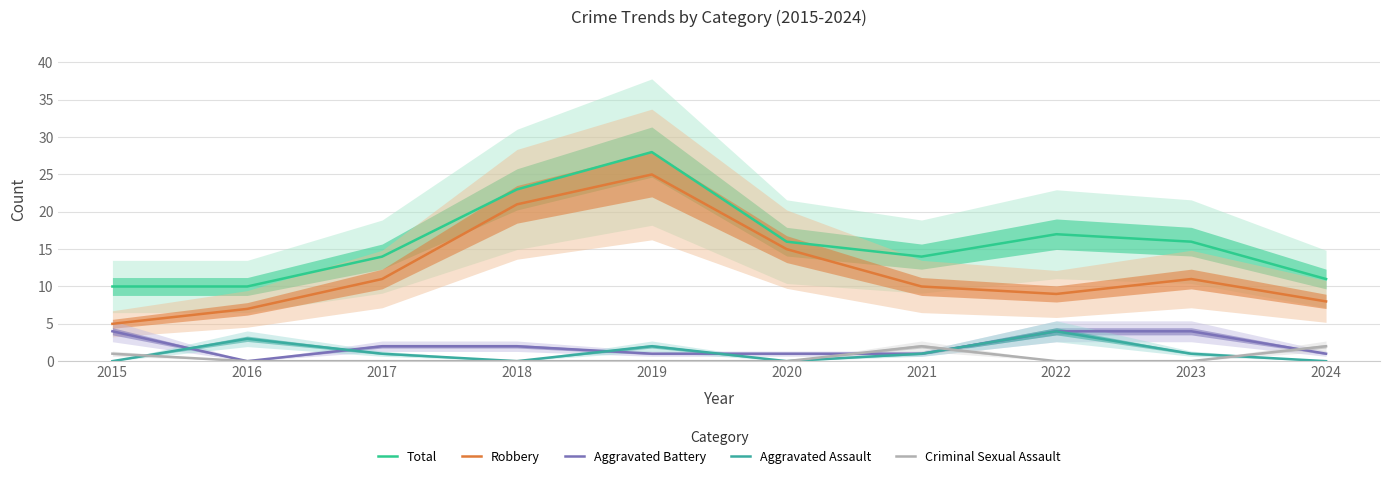

Reading right to left, list all the values displayed in this chart.

Total: 11	16	17	14	16	28	23	14	10	10
Robbery: 8	11	9	10	15	25	21	11	7	5
Aggravated Battery: 1	4	4	1	1	1	2	2	0	4
Aggravated Assault: 0	1	4	1	0	2	0	1	3	0
Criminal Sexual Assault: 2	0	0	2	0	0	0	0	0	1